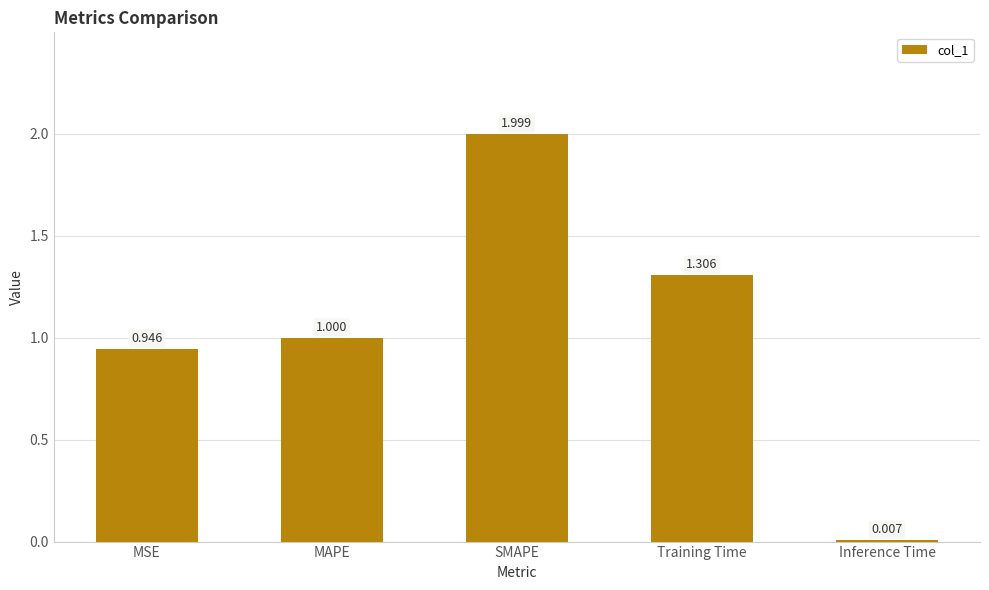

What is the greatest value displayed?

2.0